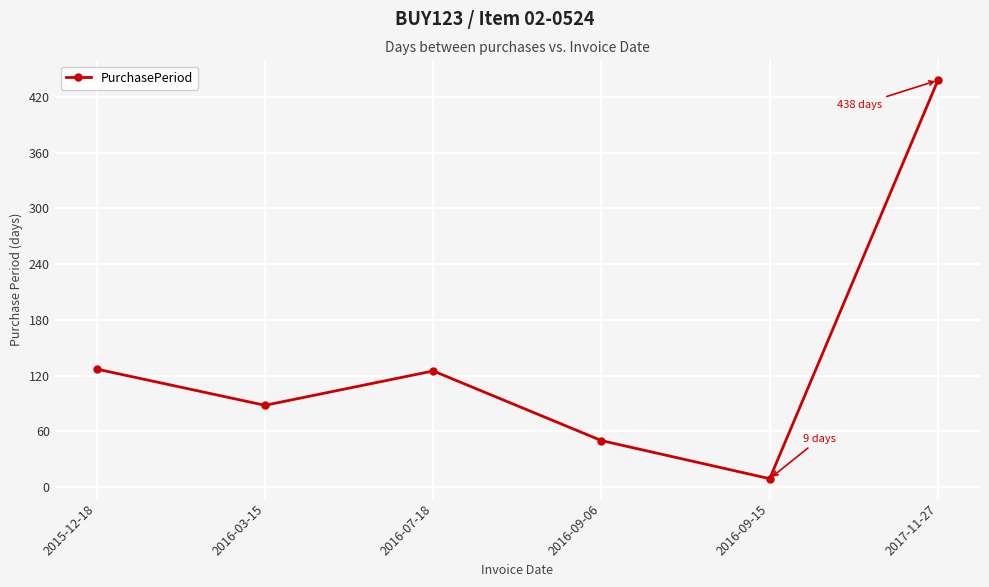

What is the change in value from 2016-07-18 to 2016-09-06?

-75